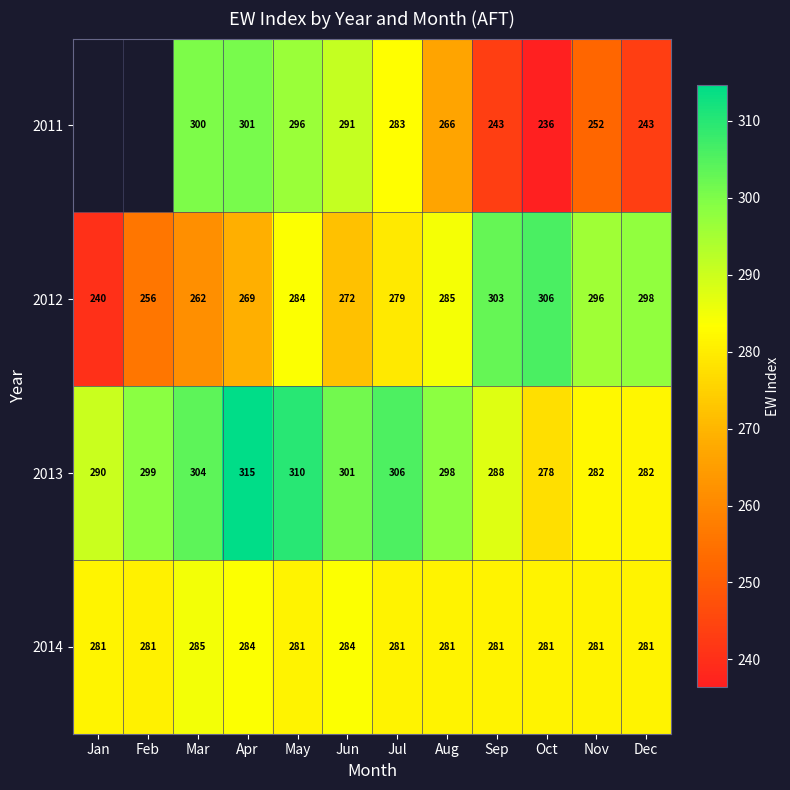

At which label is 2012 closest to 273?

Jun